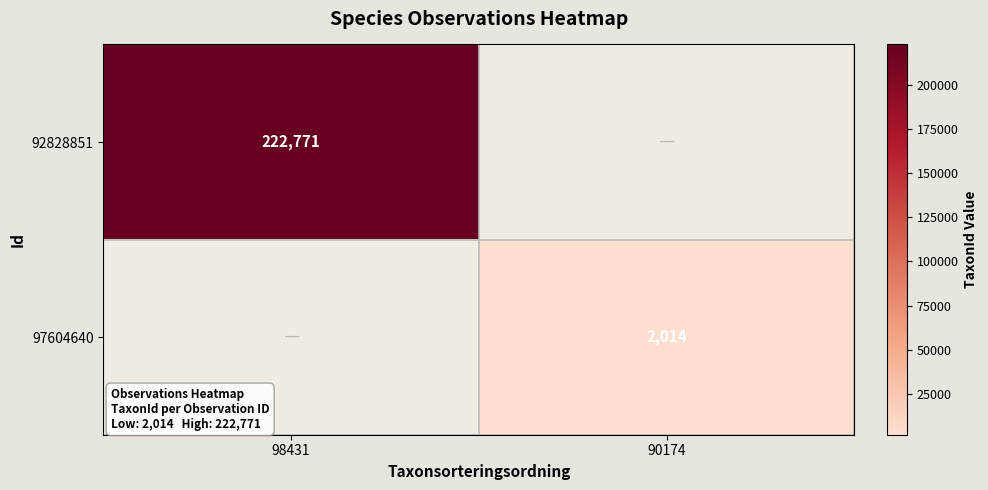

The value of 97604640 at 90174 is 2014. True or false?

True